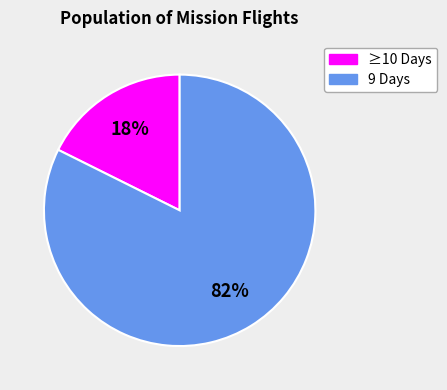

Does any single category account for the majority?

Yes